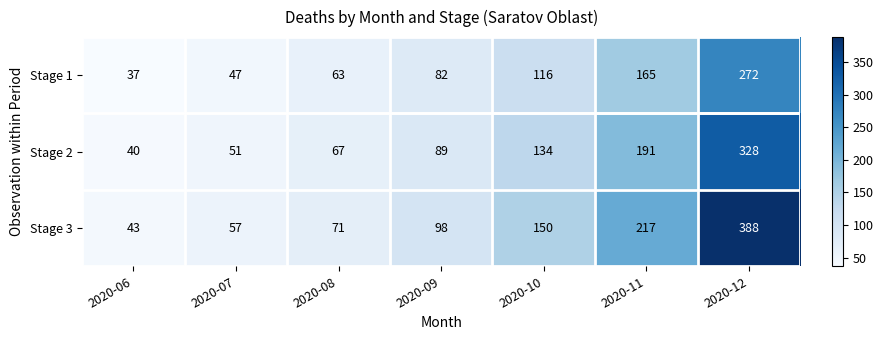

At which label is Stage 1 closest to 154?

2020-11